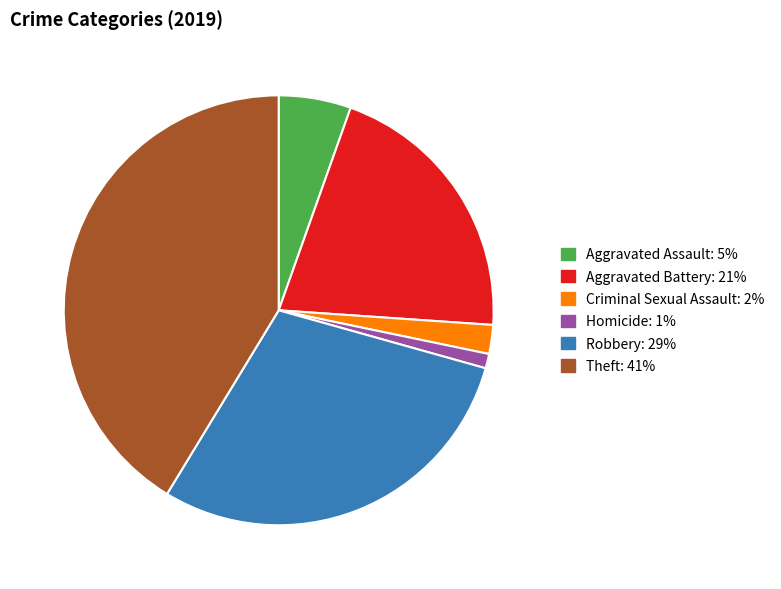

Which category has the biggest portion of the pie?

Theft